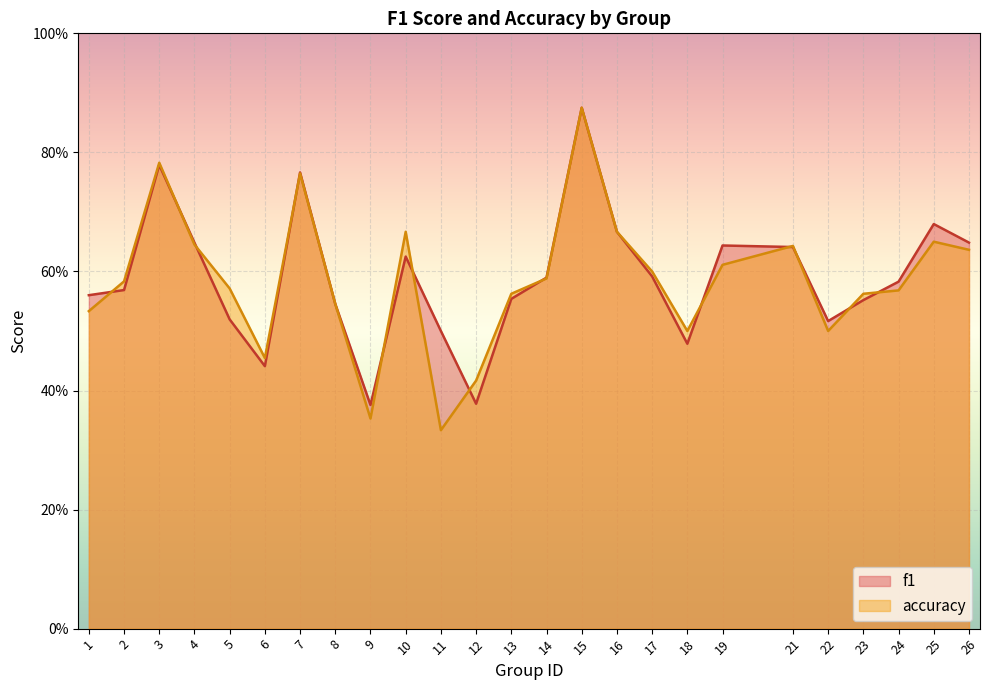

Which has a higher value, 12 or 18?

18